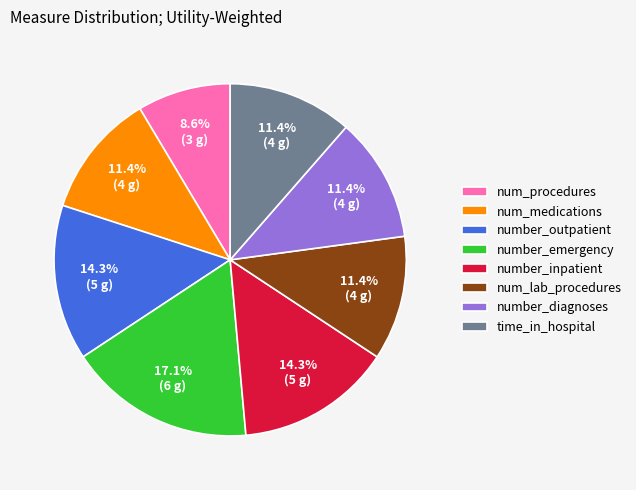

Which category has the smallest portion of the pie?

num_procedures